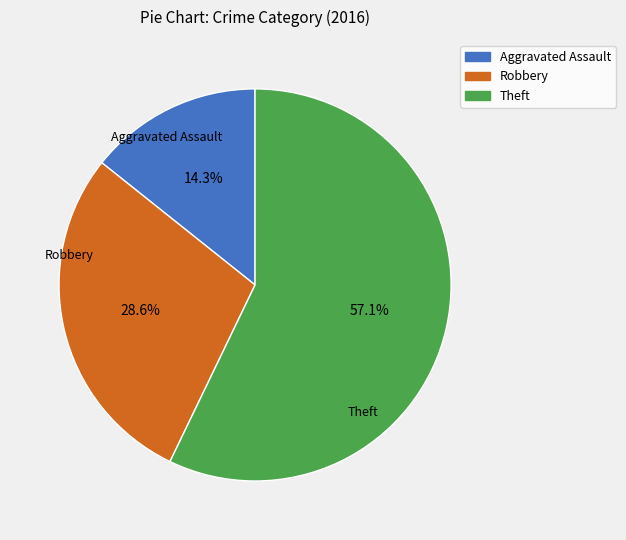

Does Theft account for over 50% of the chart?

Yes